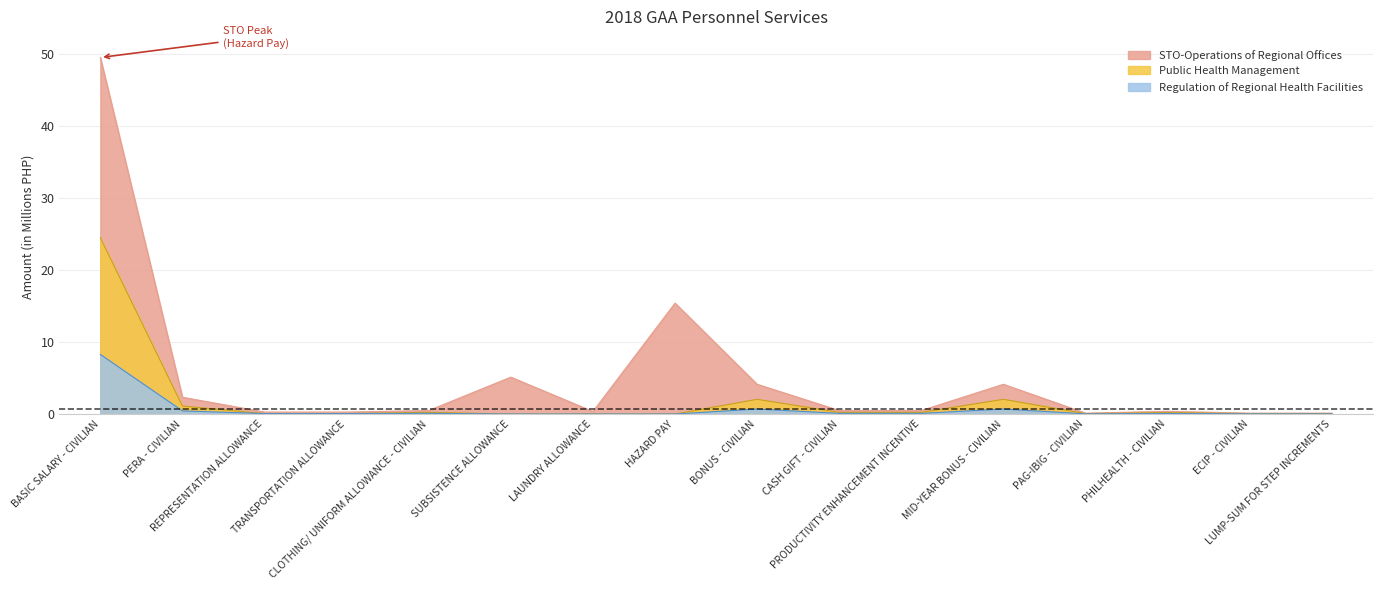

What is the total value across all series at MID-YEAR BONUS - CIVILIAN?

6.9